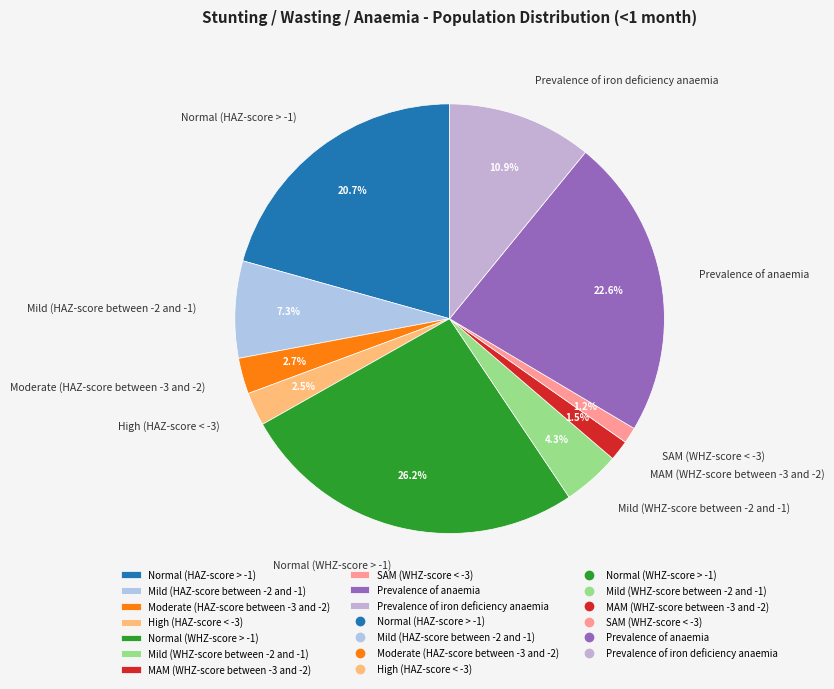

Is Normal (WHZ-score > -1) the majority of the pie?

No